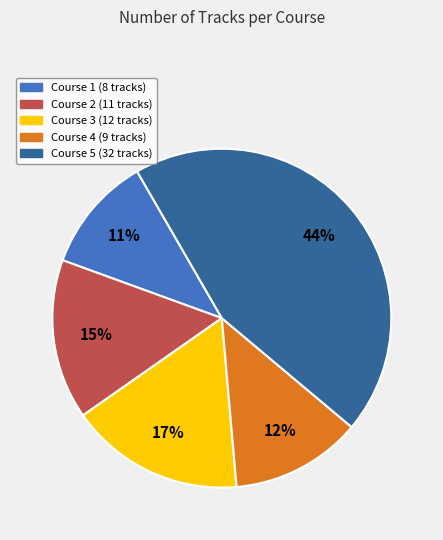

To the nearest percent, what is the difference between the Course 2 and Course 5 slice percentages?

29%